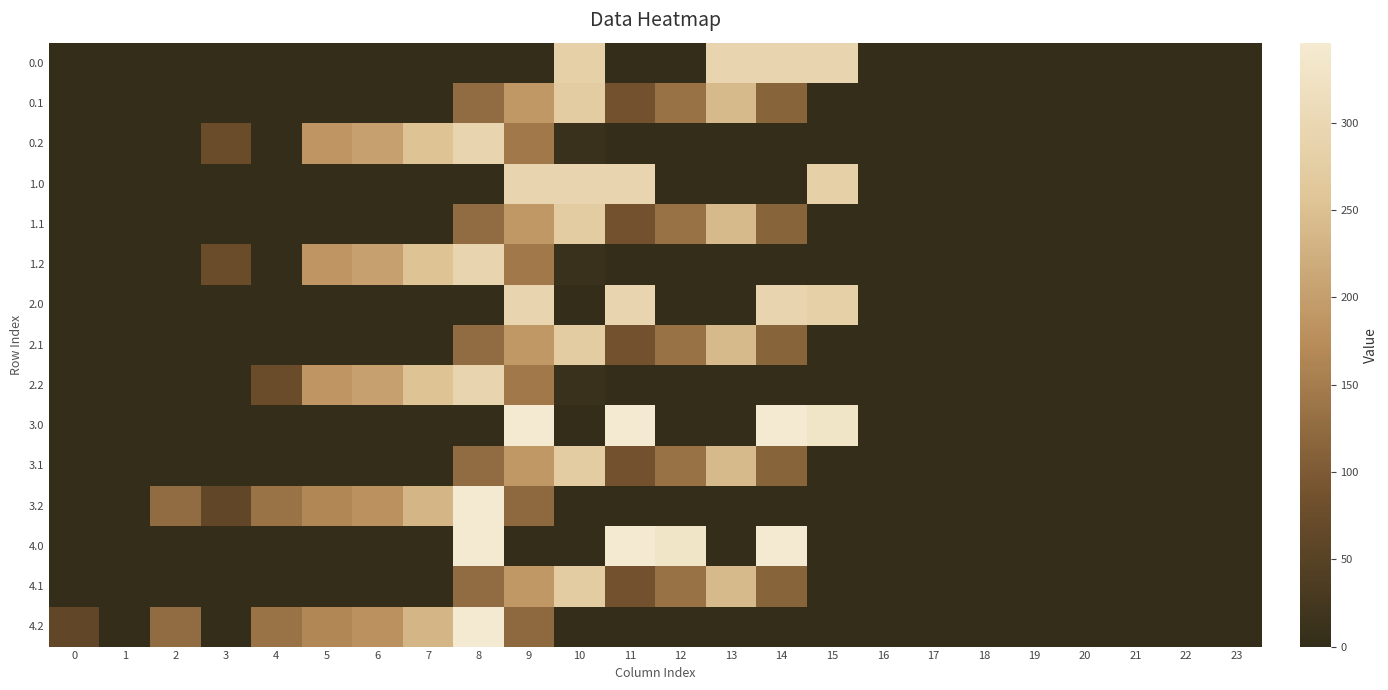

Which category has the highest value across all series?

9